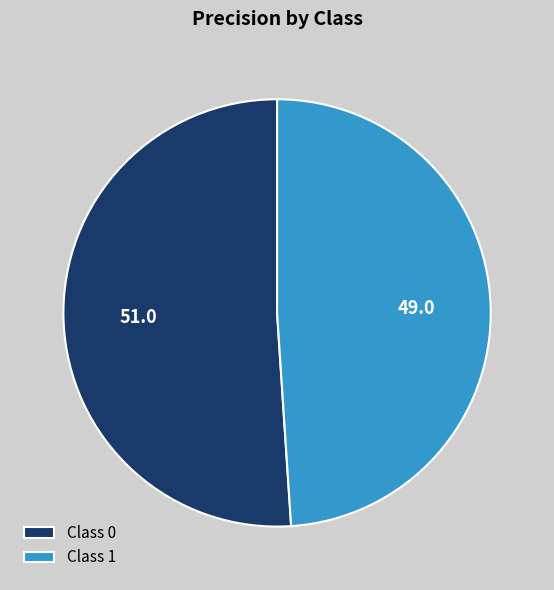

Which slice is the smallest?

Class 1